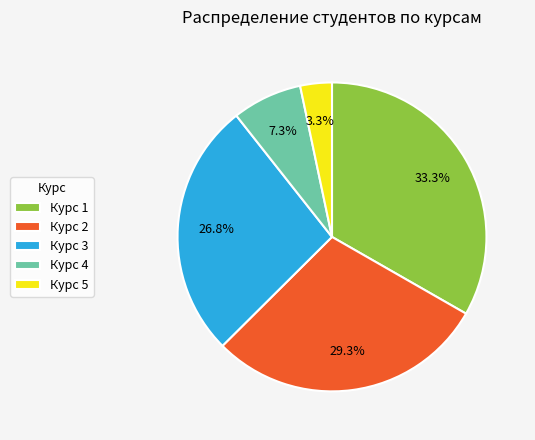

True or false: Курс 5 accounts for 3% of the total.

True